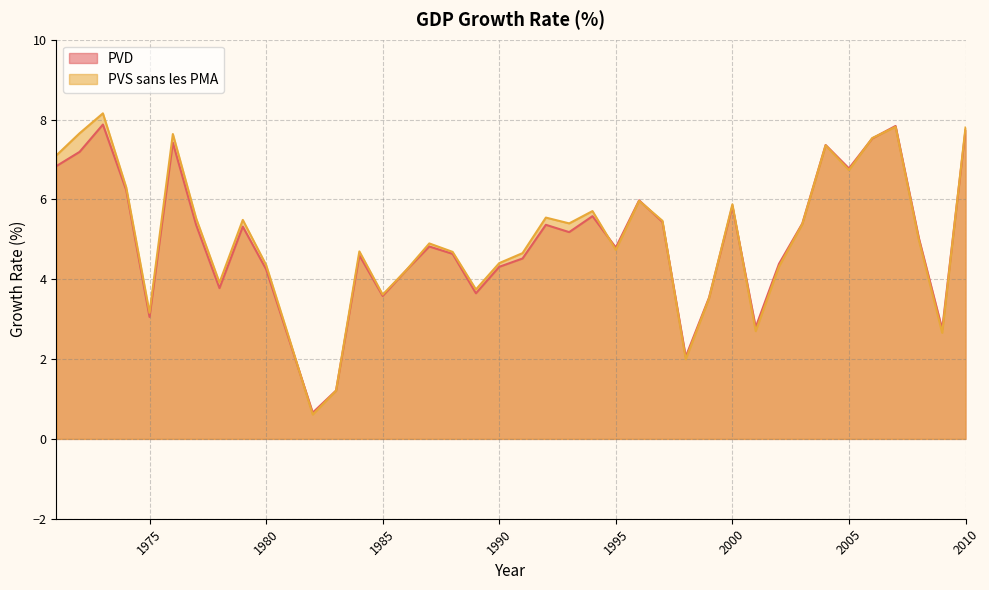

What is the total value across all series at 1978?

7.7